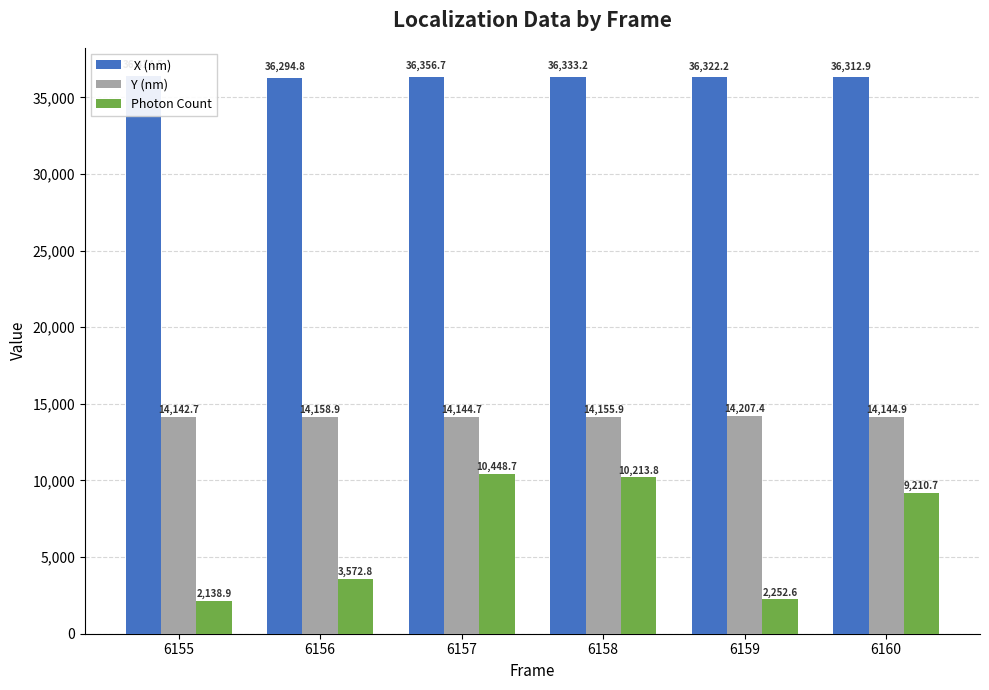

Does the chart contain any negative values?

No